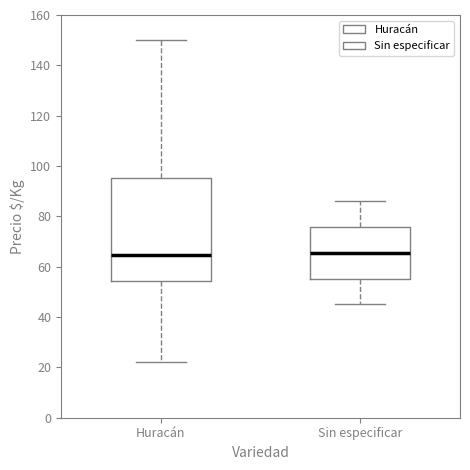

Reading left to right, read every box against the y-axis: the position of its median line, the range the box covers, and the ends of its whiskers. The values are not printed on the chart, so give them approximately, as read against the axis.

Huracán: median 64, box 54 to 96, whiskers 22 to 150
Sin especificar: median 66, box 56 to 76, whiskers 46 to 86